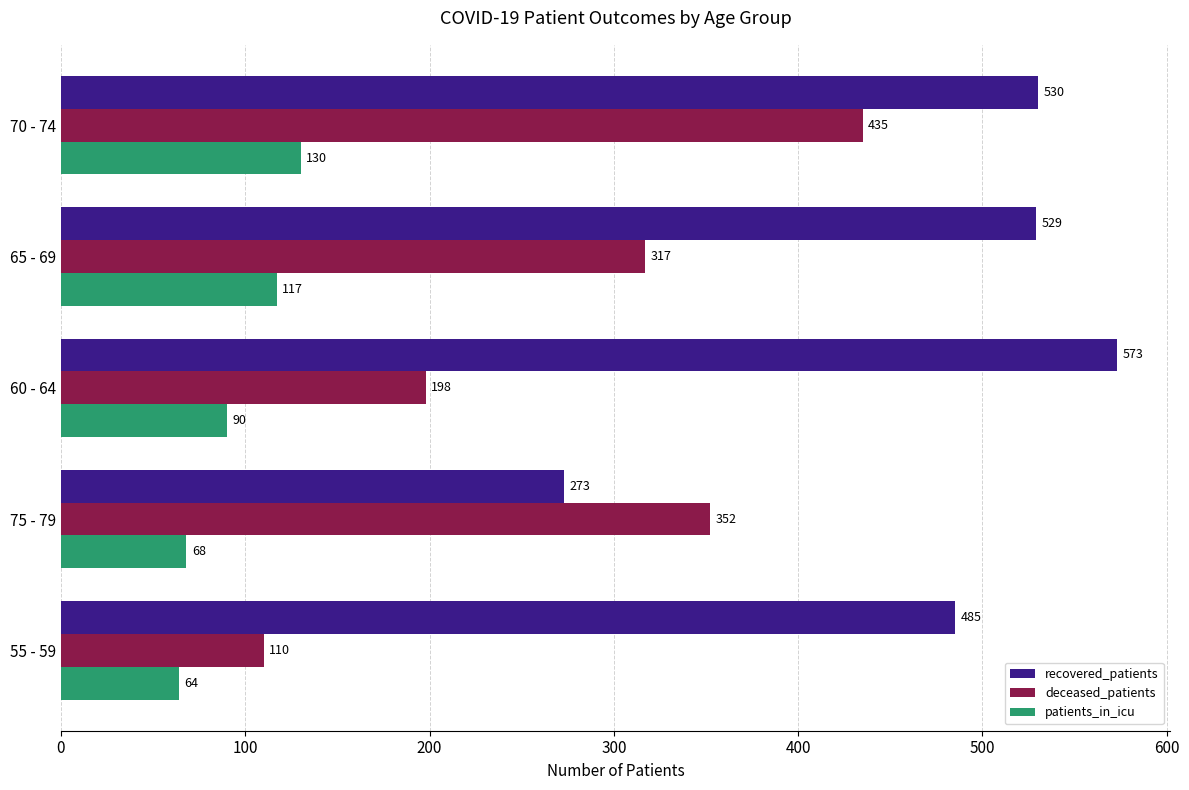

Count the deceased_patients values in the range 198 to 352.

3